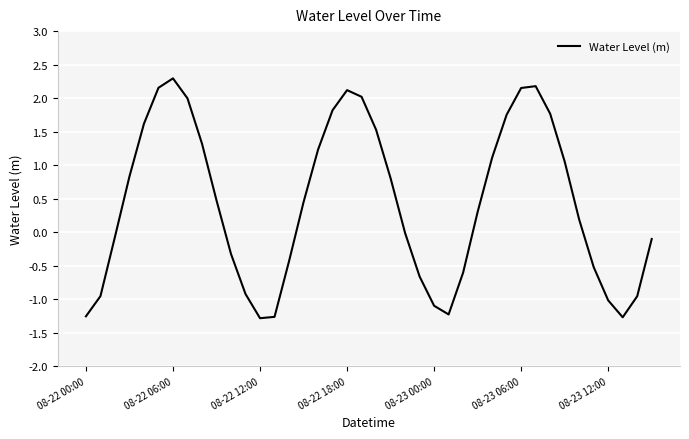

What is the smallest value displayed?

-1.3